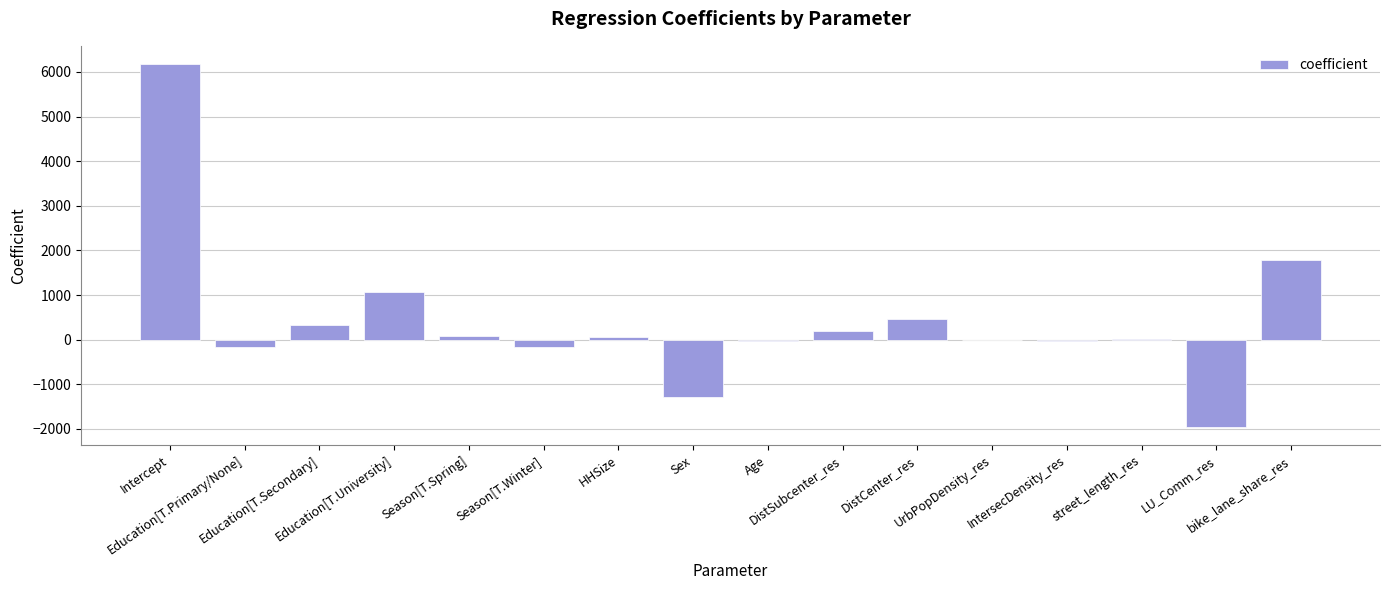

What is the greatest value displayed?

6179.8